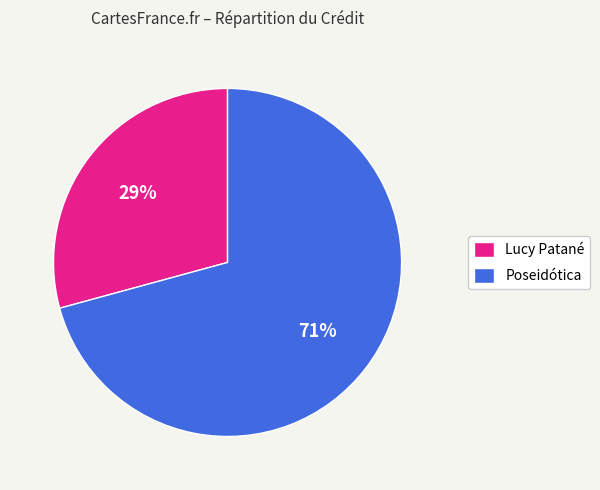

Is there a majority slice in this chart?

Yes